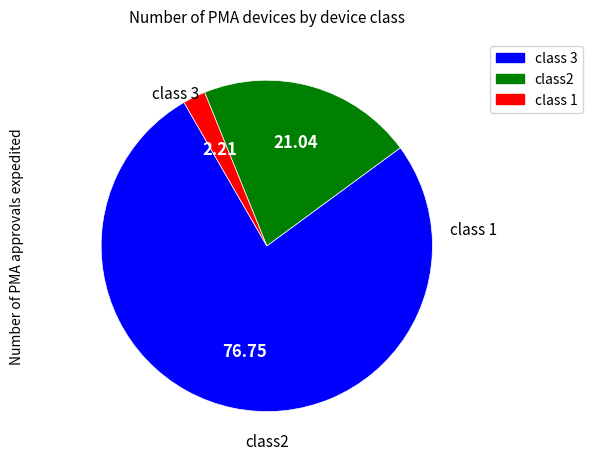

How many slices are in this pie chart?

3